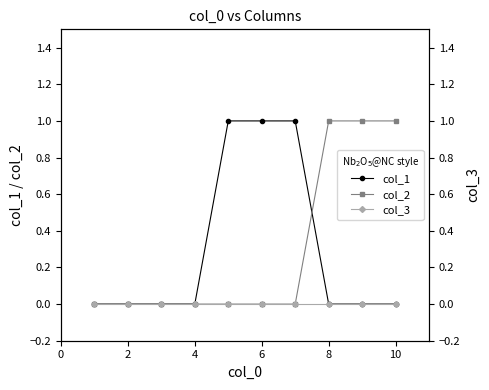

After their last crossing, which series has the higher values: col_1 or col_2?

col_2